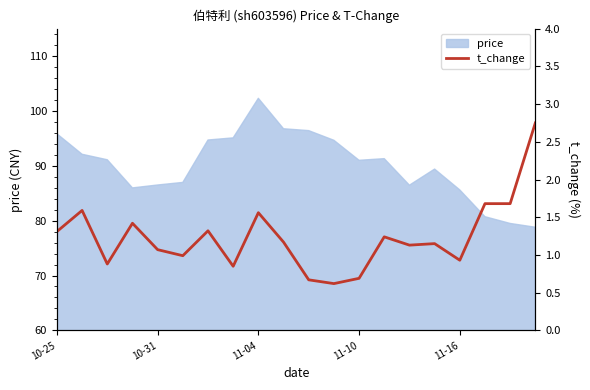

What value does the data have at 10-25?

1.3